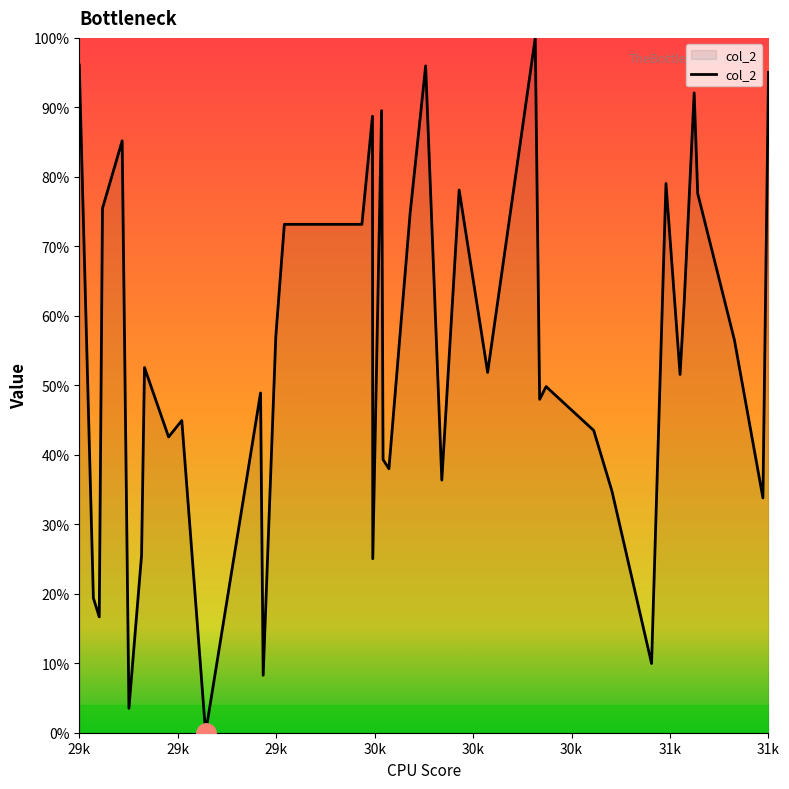

What is the difference between the maximum and minimum values?

100.0